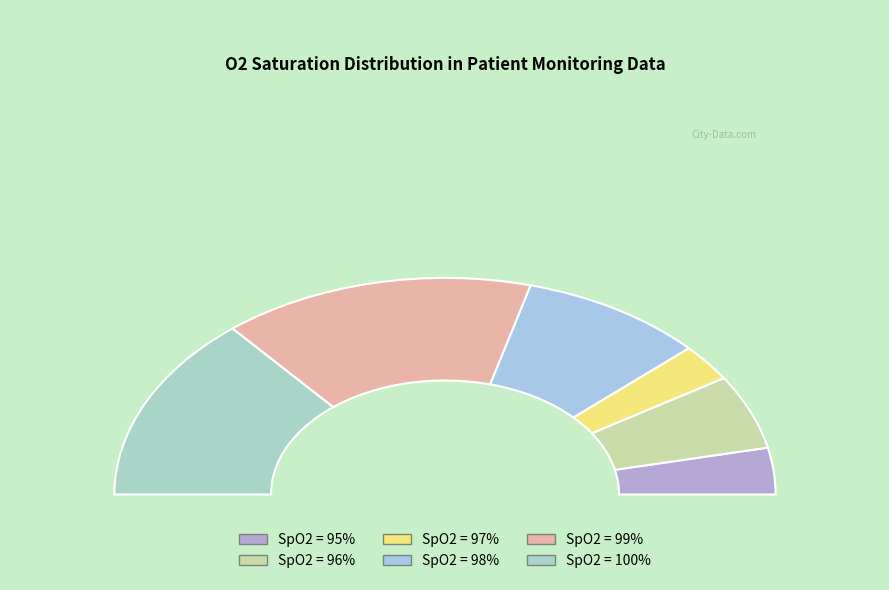

How many segments does this pie chart have?

6